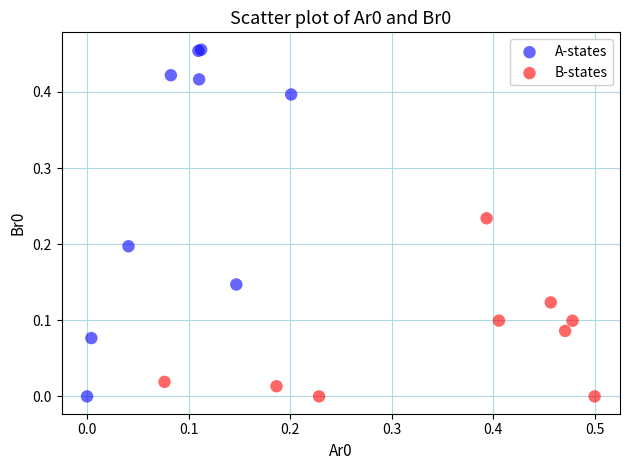

Which series reaches the maximum Y coordinate?

A-states